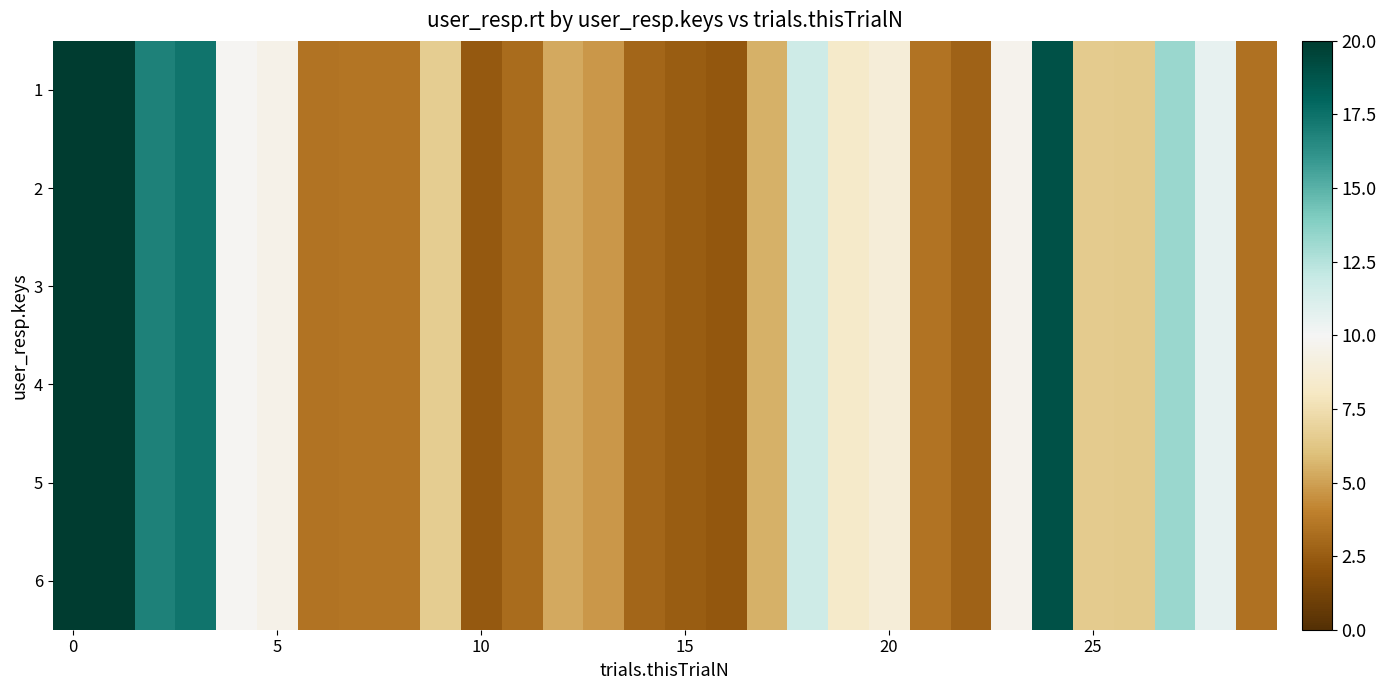

Rank the series by their maximum value, from lowest to highest.

1, 2, 3, 4, 5, 6